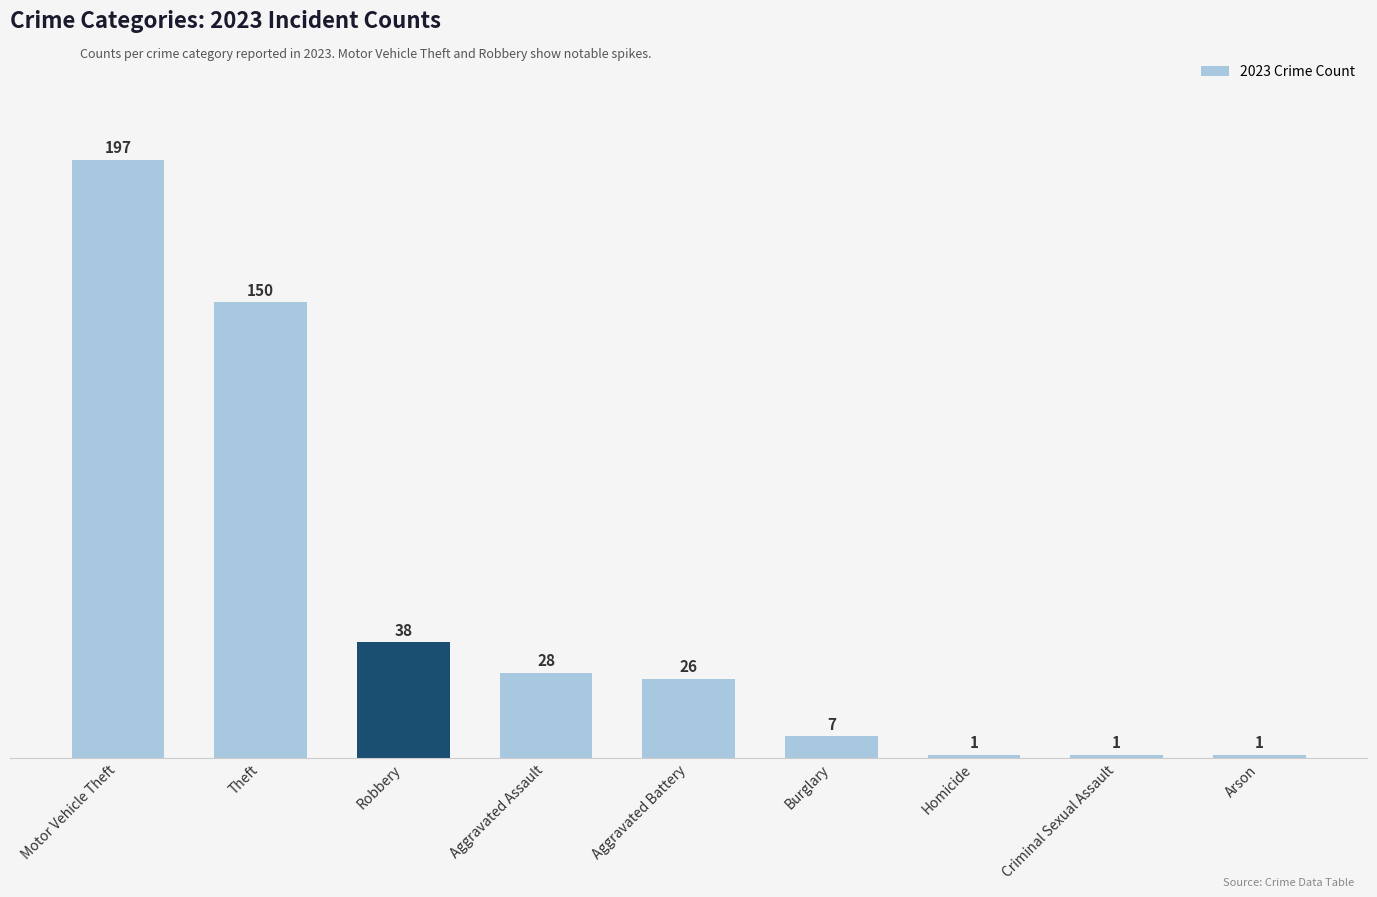

What is the difference between the maximum and minimum values?

196